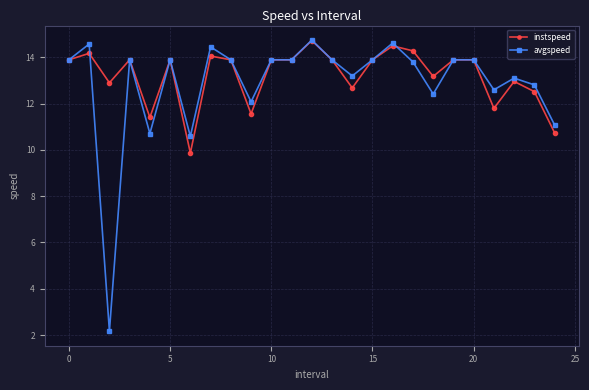

What is the highest value of the avgspeed series?

14.7